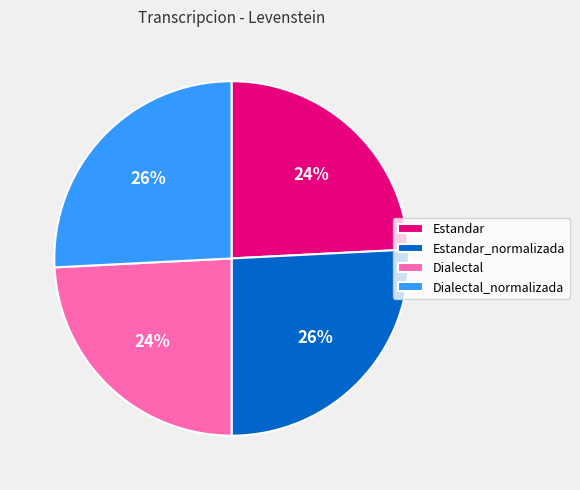

What percentage is the Dialectal slice, to the nearest percent?

24%